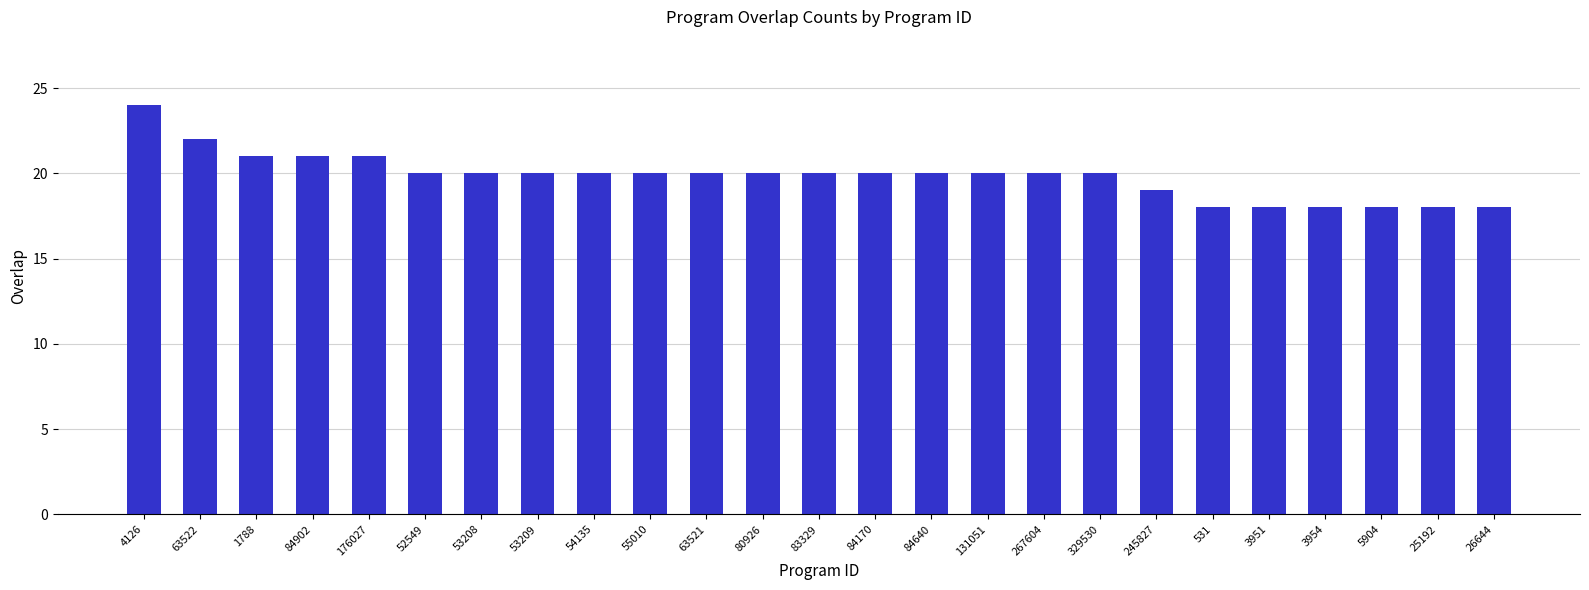

How many values are between 19 and 20?

14